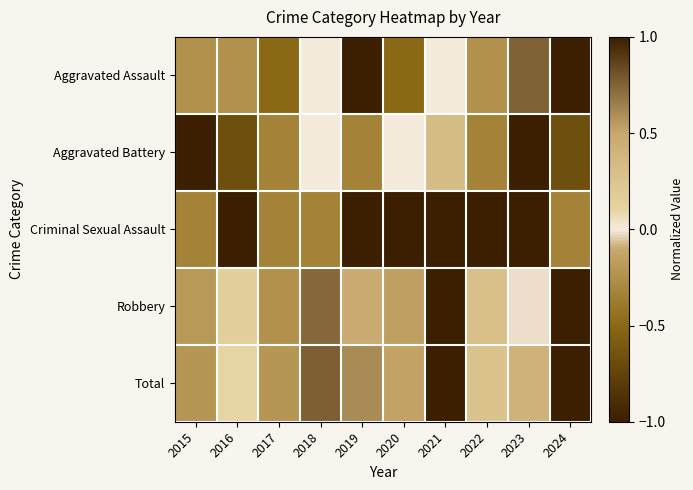

Which has a higher value, 2023 or 2016?

2023